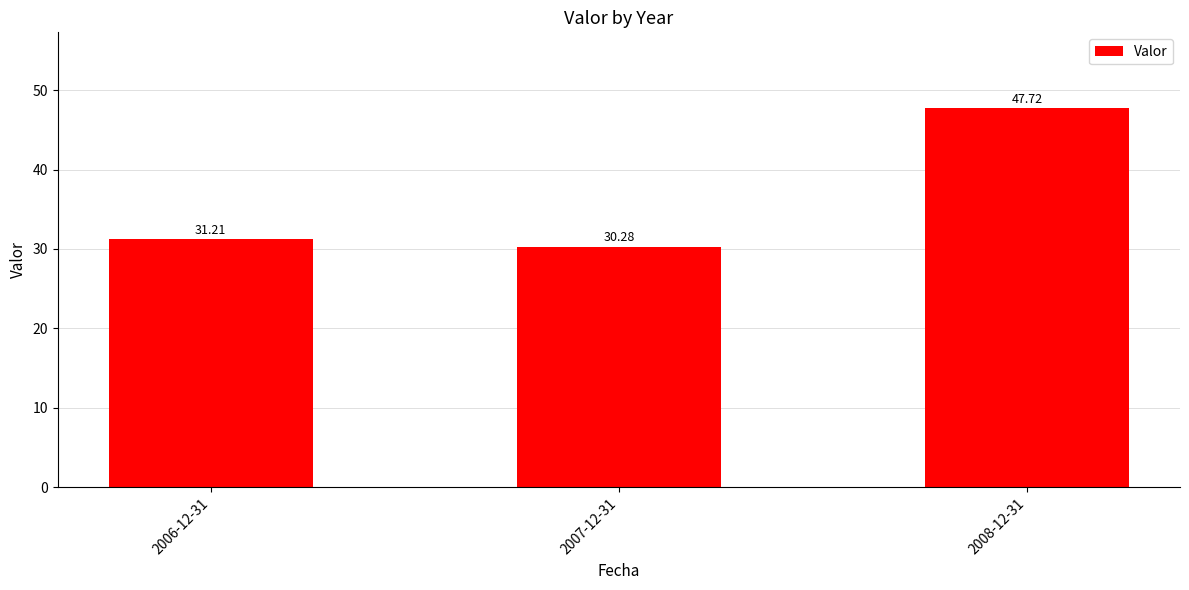

What position from the left is 2006-12-31?

1